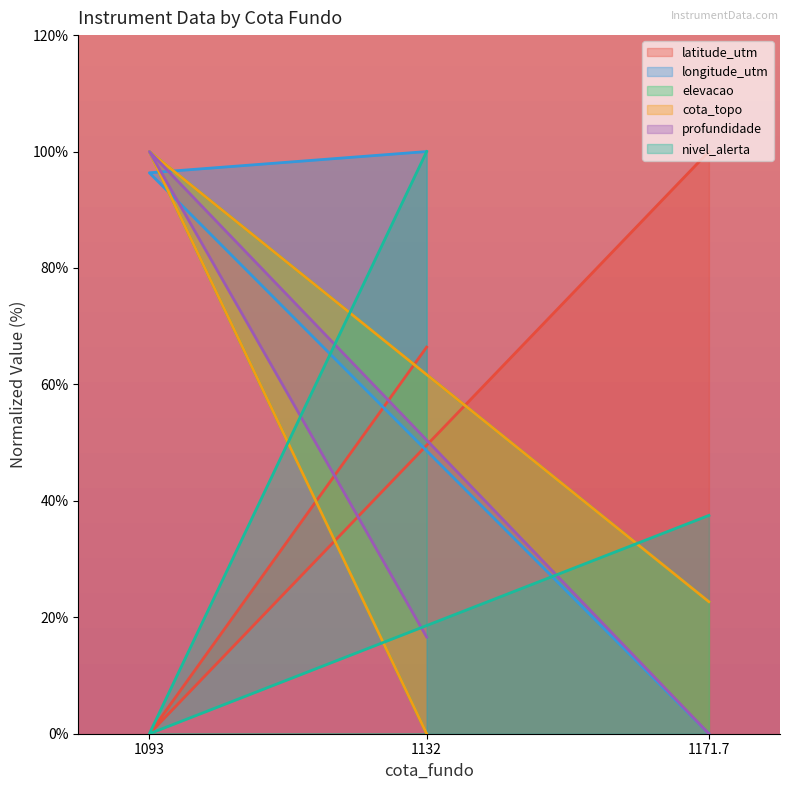

How many elevacao values are between 0 and 100?

3